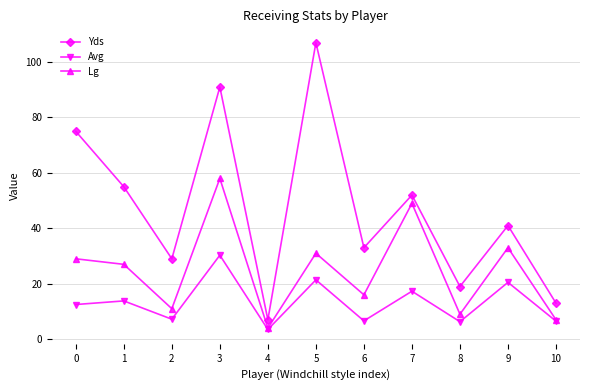

Which series changed the most between 9 and 10?

Yds